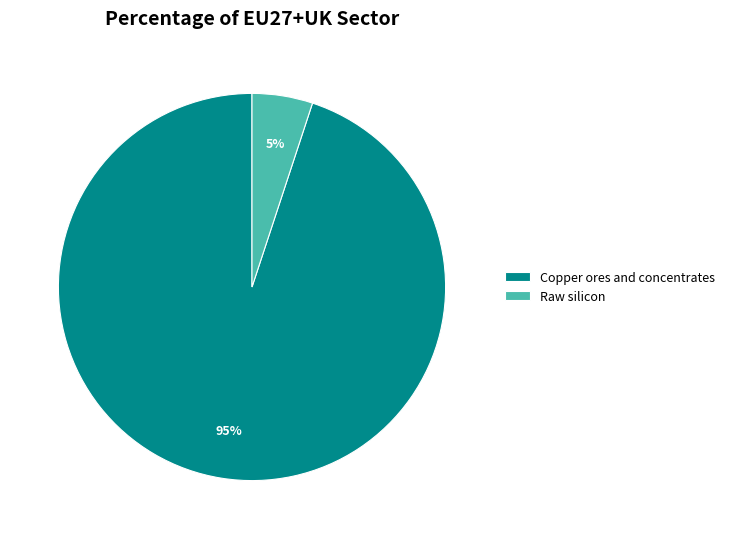

Is the sum of Copper ores and concentrates and Raw silicon greater than half?

Yes